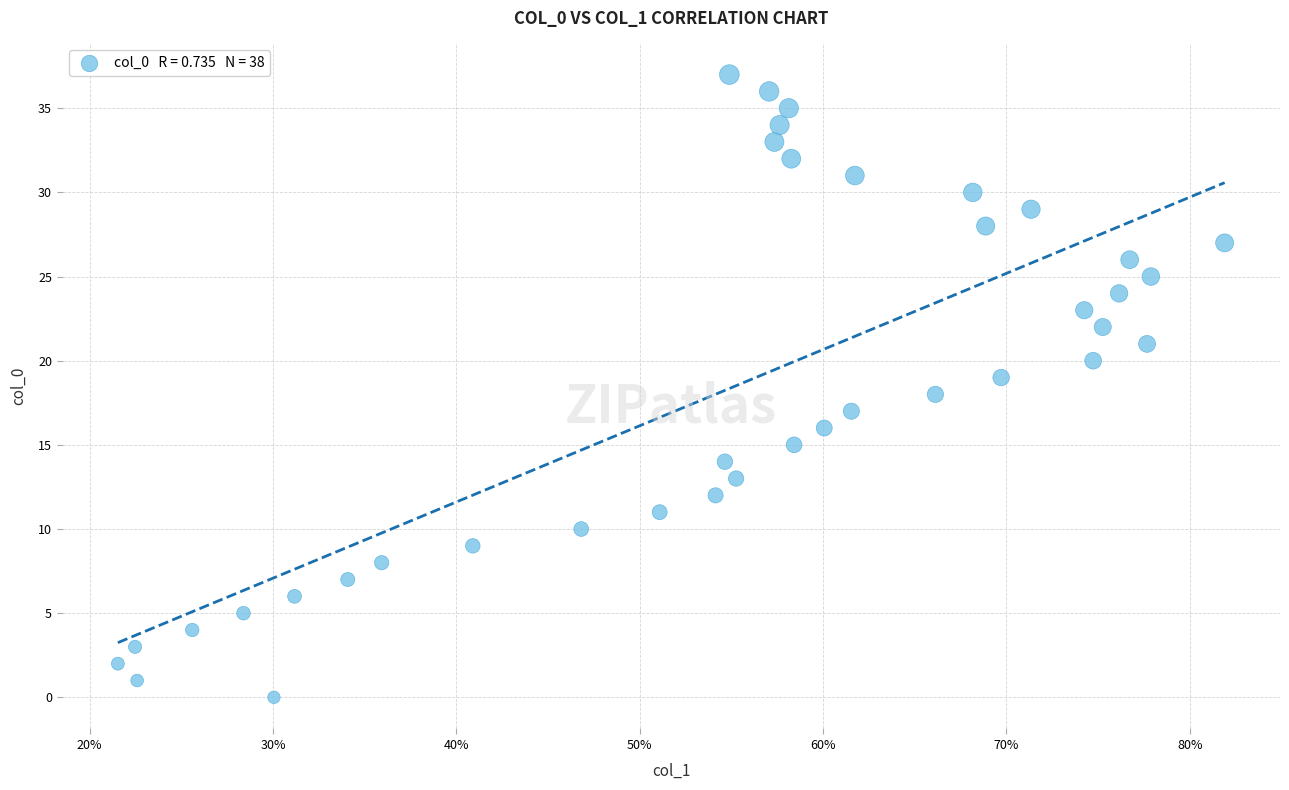

What is the range of Y values (max minus min)?

37